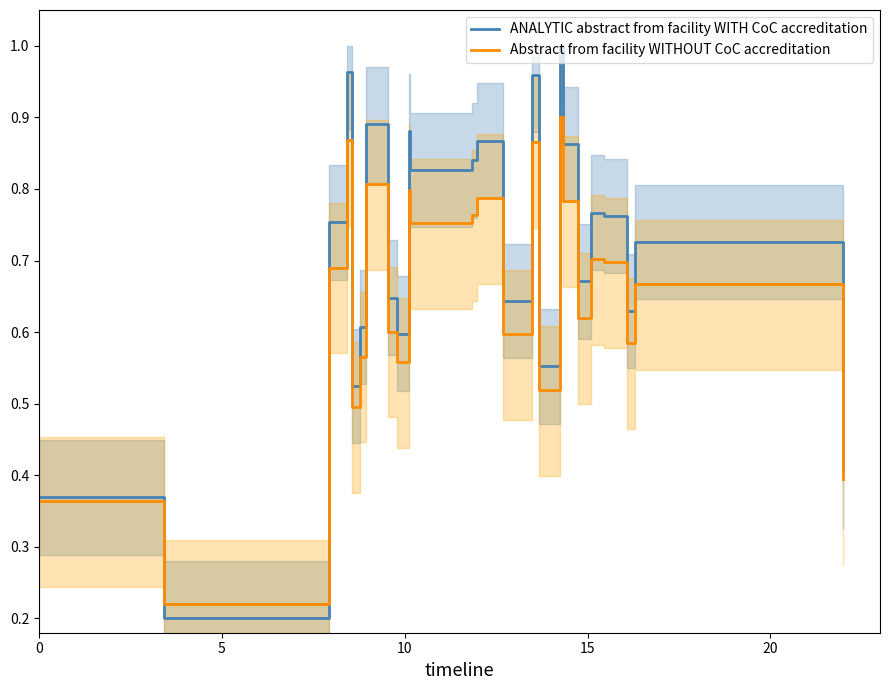

Is the value of ANALYTIC abstract from facility WITH CoC accreditation at 10 greater than the value of Abstract from facility WITHOUT CoC accreditation at 14?

Yes